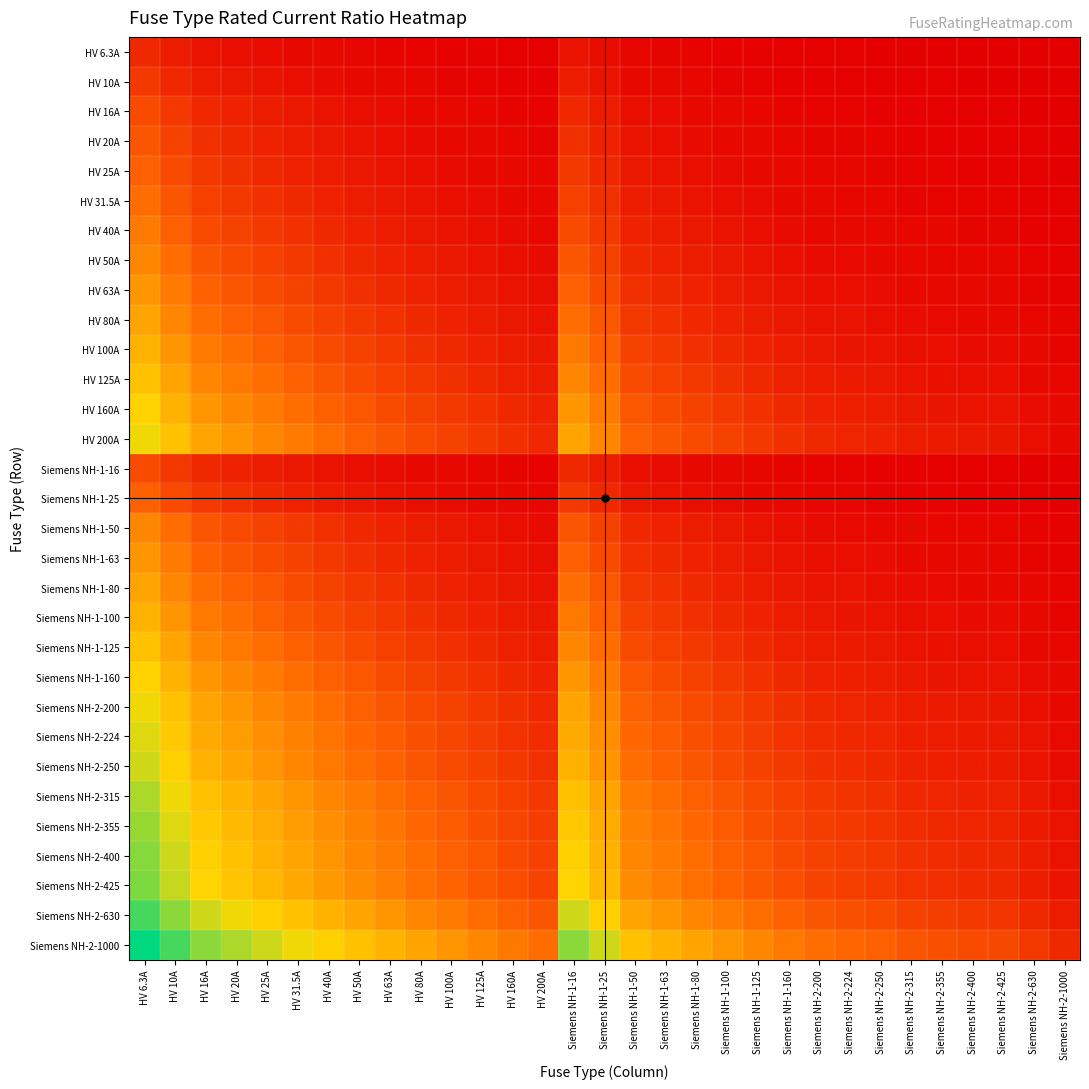

What is the spread (max minus min) of values at Siemens NH-1-100?

2.3